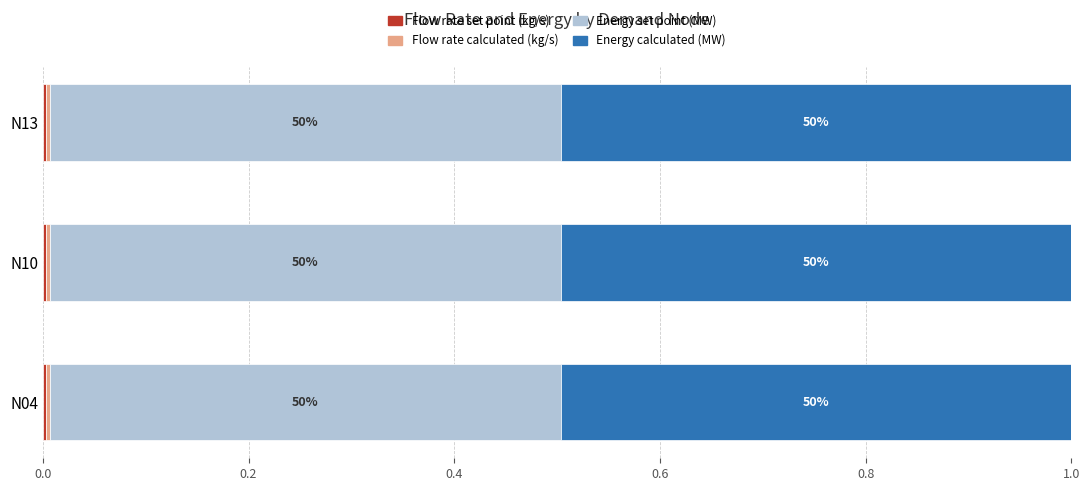

Between N13 and N04, which is larger?

N13